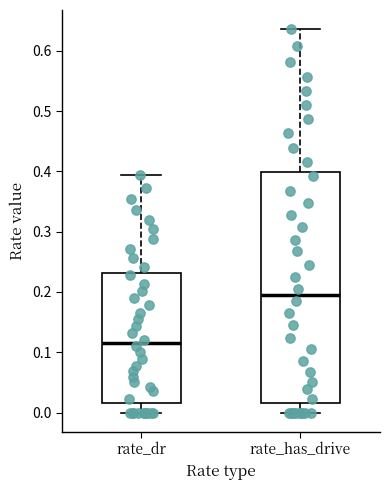

Which box has the highest median line?

rate_has_drive